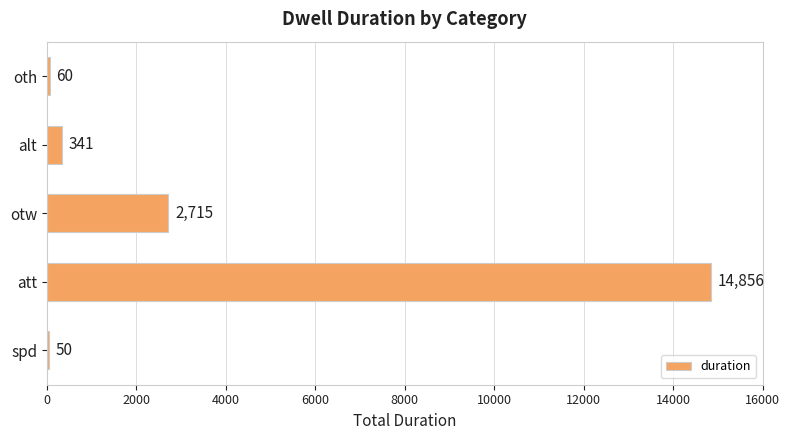

What is the greatest value displayed?

14856